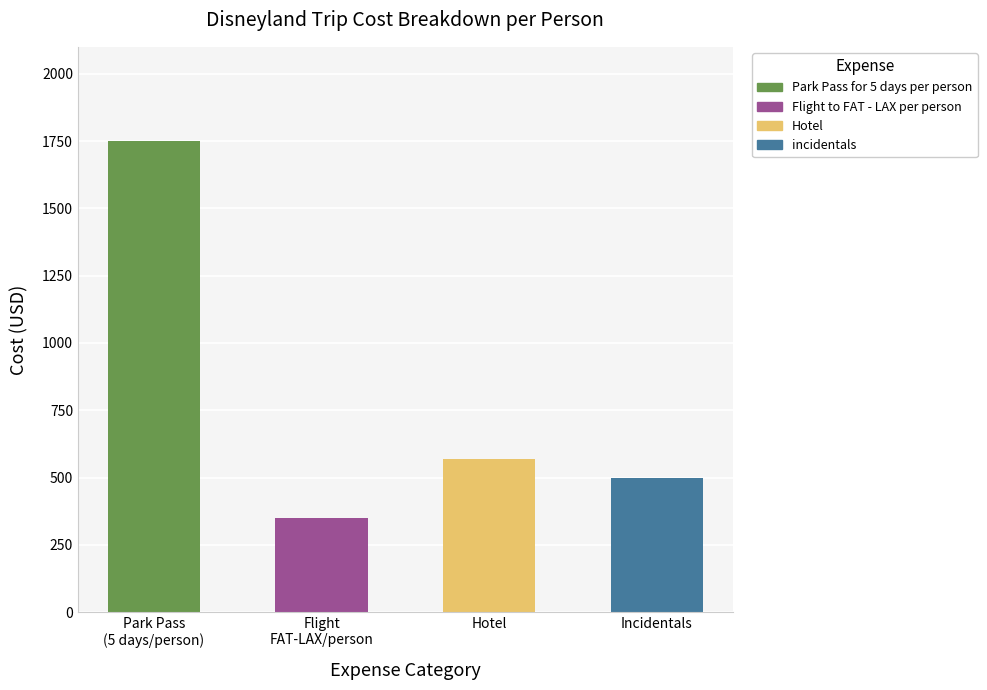

True or false: the data shows 2840 at Park Pass for 5 days per person.

False